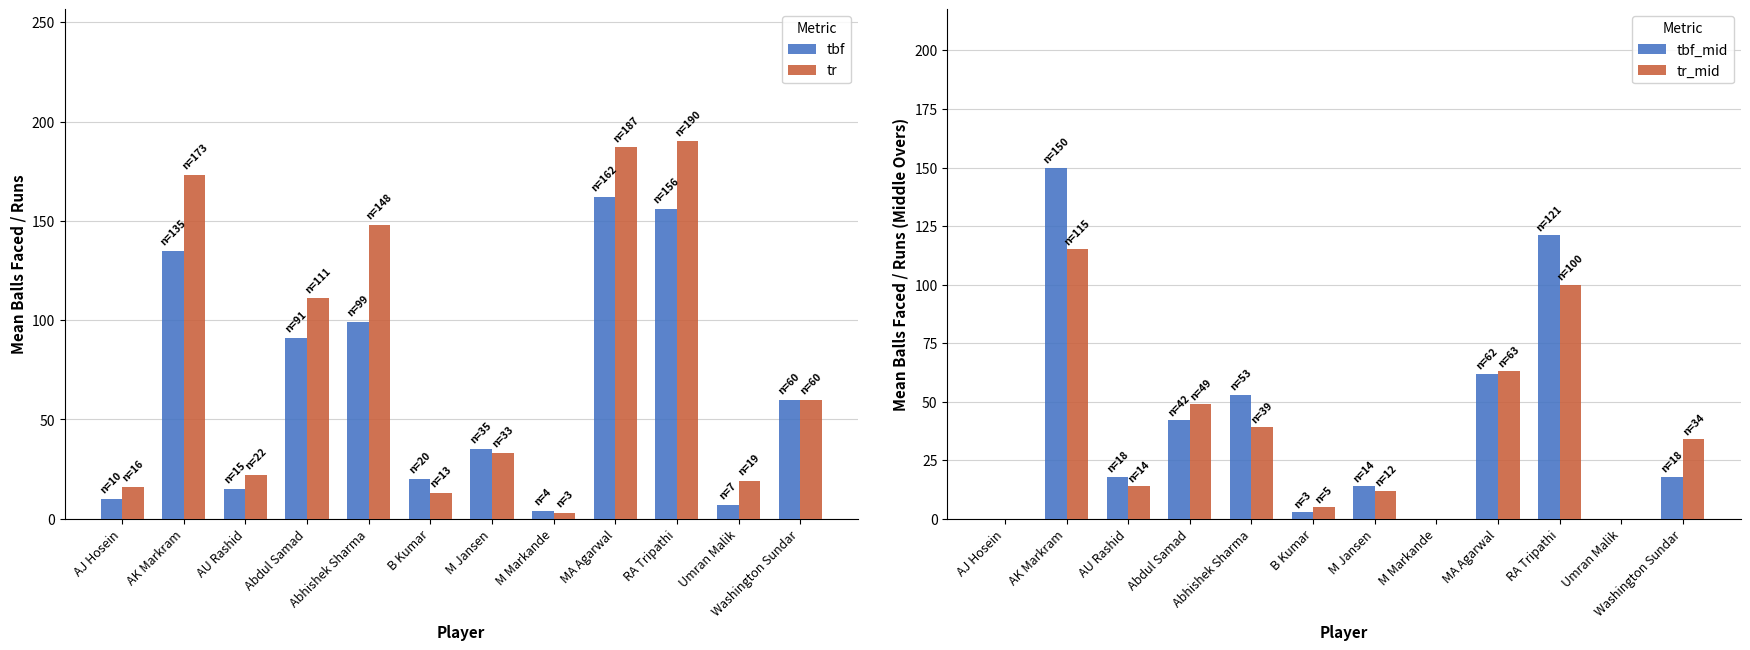

How many data points in tr_mid are less than 34?

6